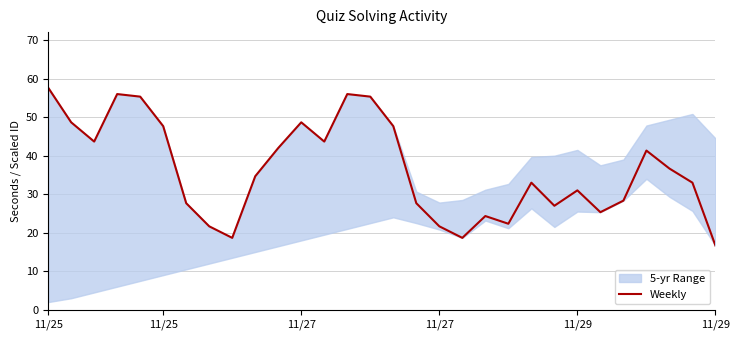

What is the change in value from 9 to 20?

-12.3